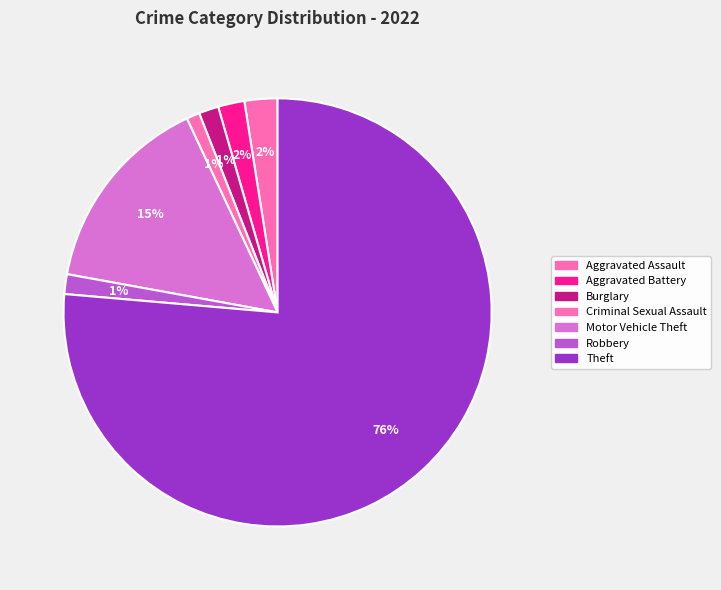

Count the number of slices in the pie.

7